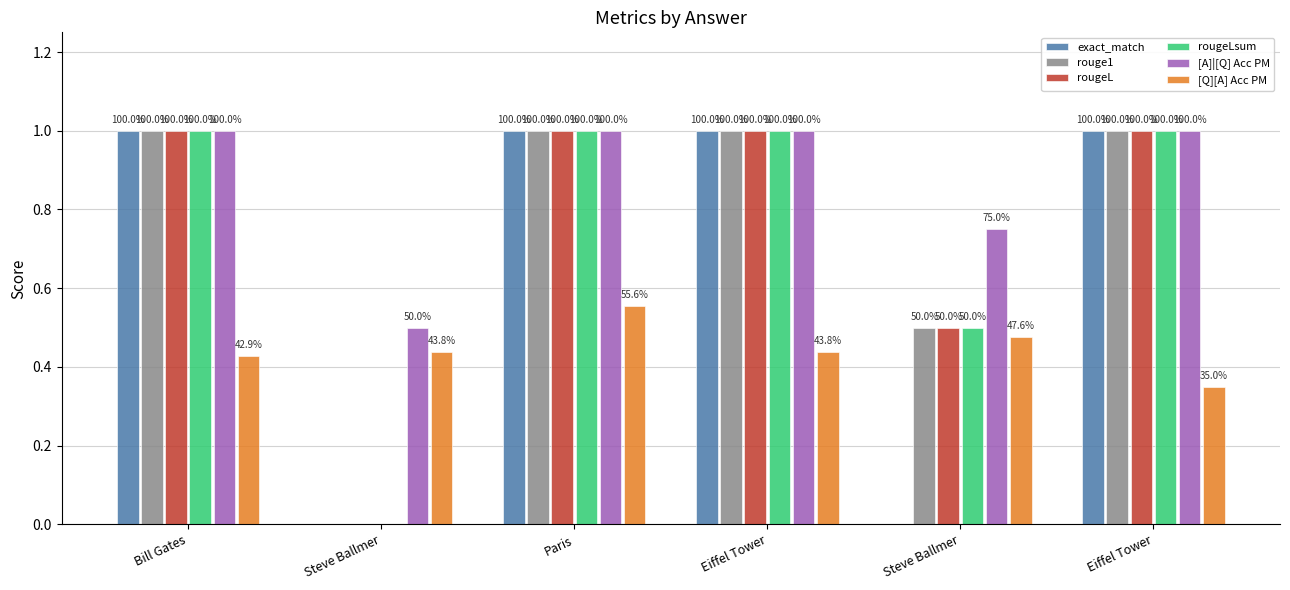

Which series has the widest spread of values?

exact_match